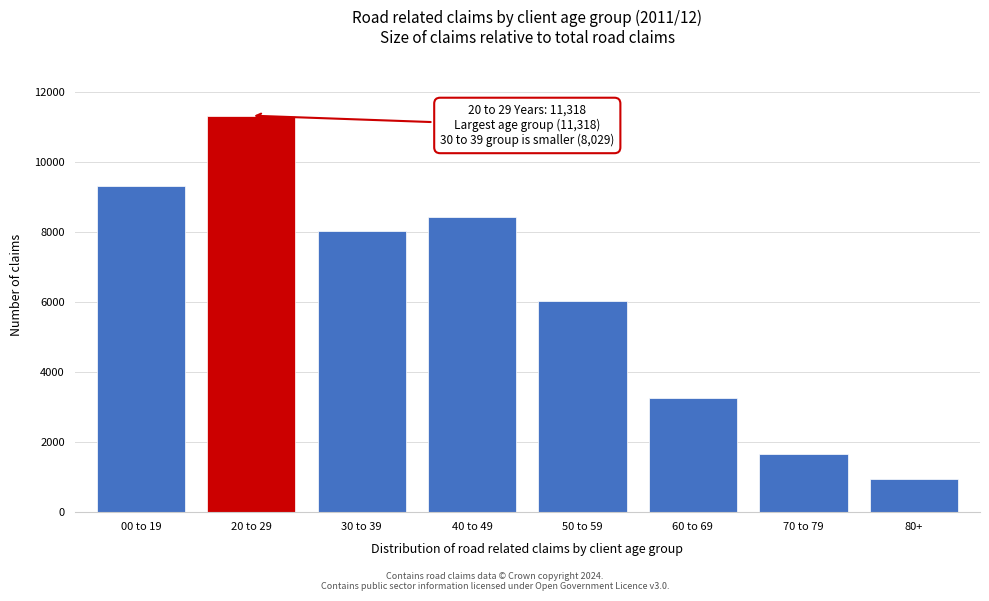

Reading right to left, what are all the values shown in this chart?

946	1653	3264	6030	8415	8029	11318	9303